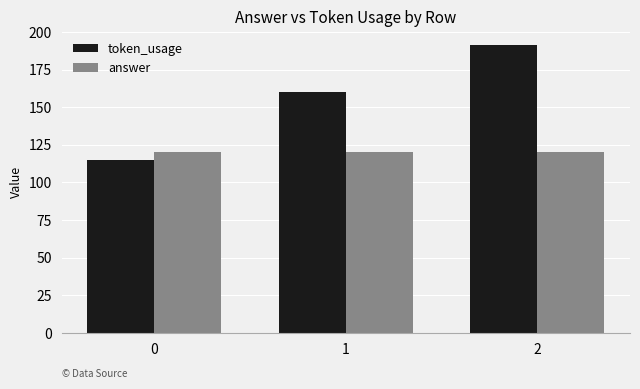

Which series changed the most between 0 and 2?

token_usage